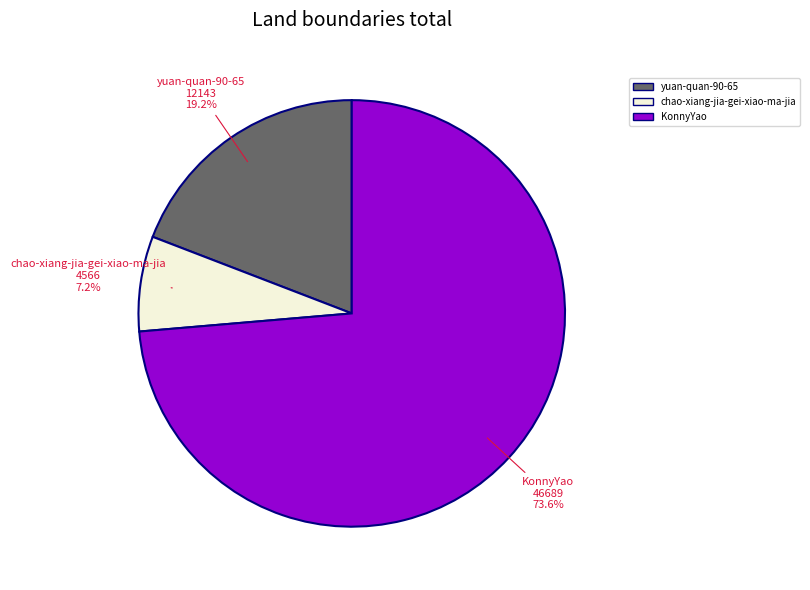

Is it true that KonnyYao is 66% of the pie?

False